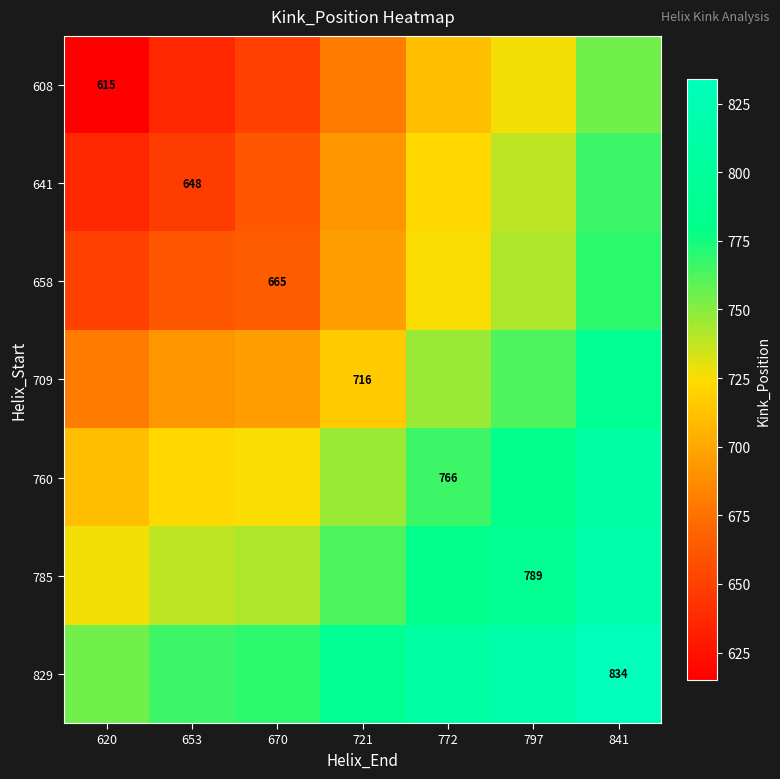

Is it true that 709 equals 1126.0 at 721?

False